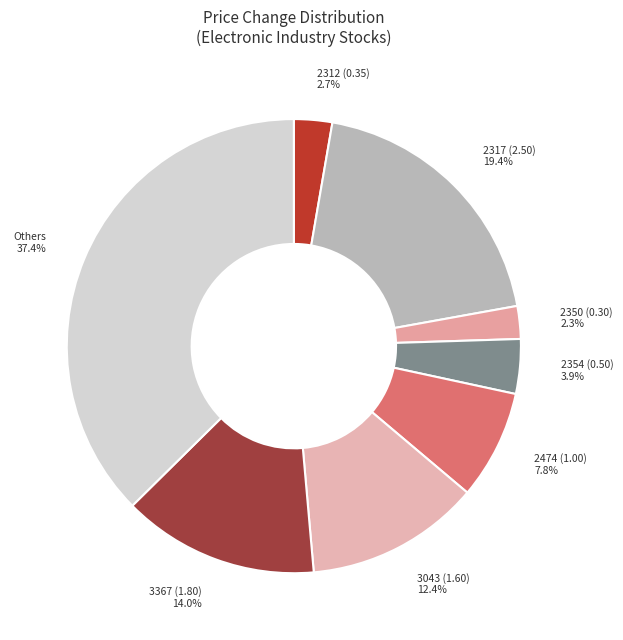

Count the number of slices in the pie.

8